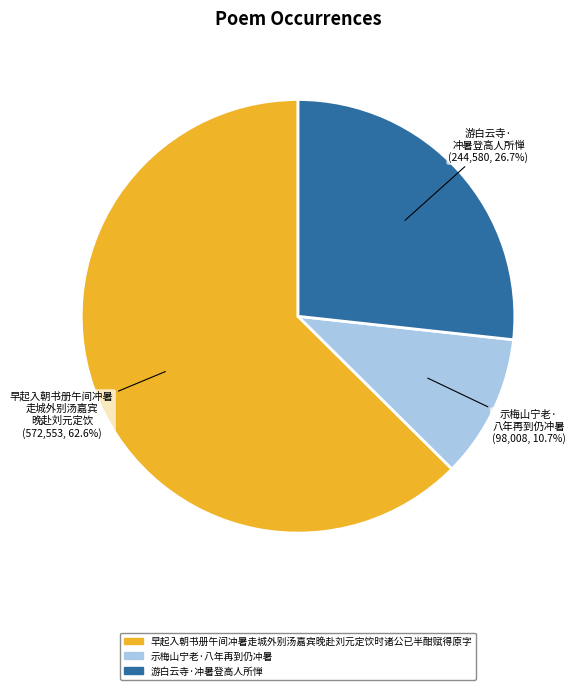

To the nearest percent, what portion does 示梅山宁老·八年再到仍冲暑 represent?

11%